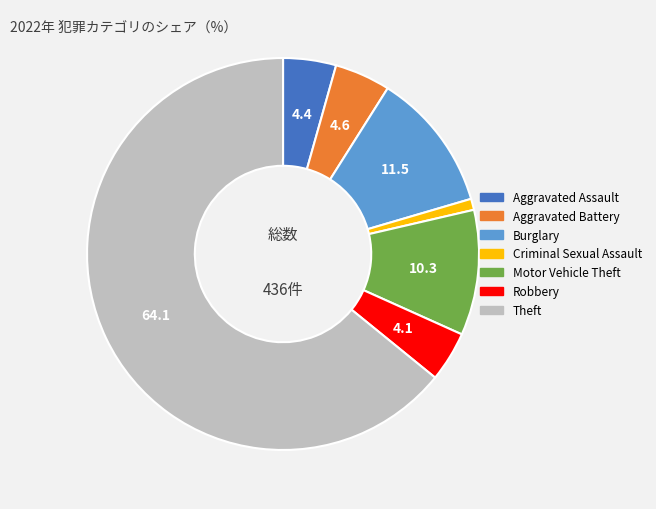

Is Aggravated Assault the majority of the pie?

No